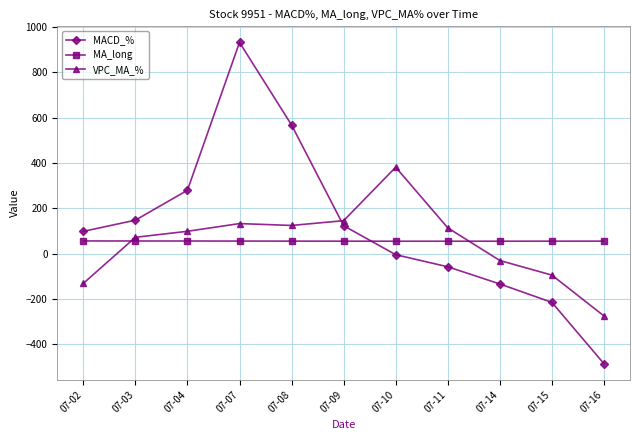

At 07-16, list the series in order from smallest to largest.

MACD_%, VPC_MA_%, MA_long